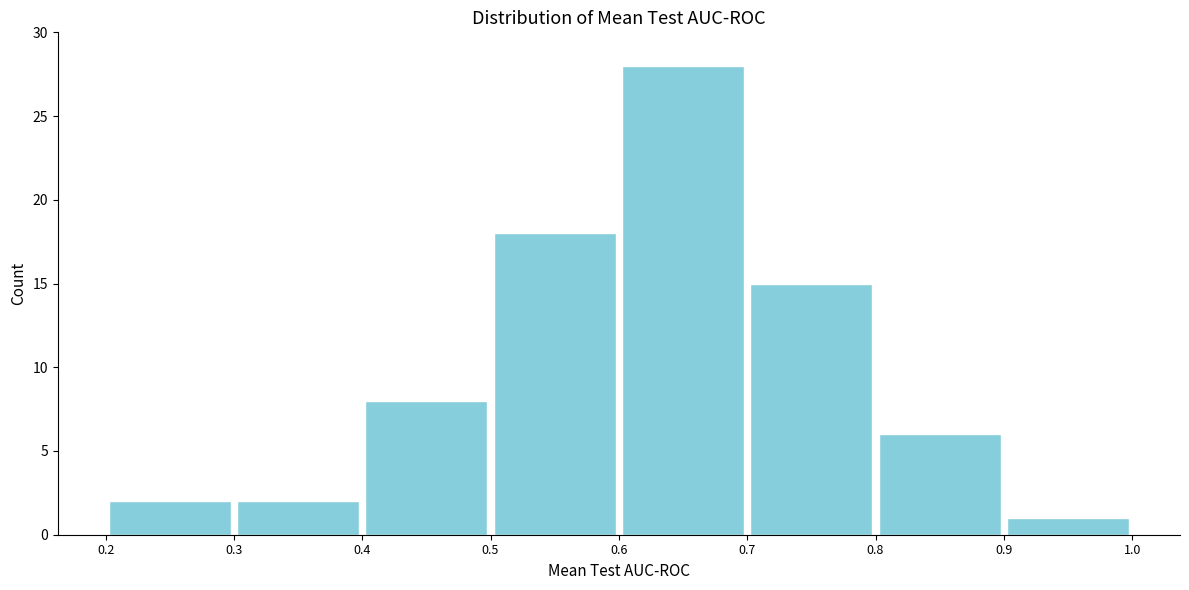

How tall is the bar that spans 0.7 to 0.8 on the x-axis? The values are not printed on the chart, so give them approximately, as read against the axis.

15